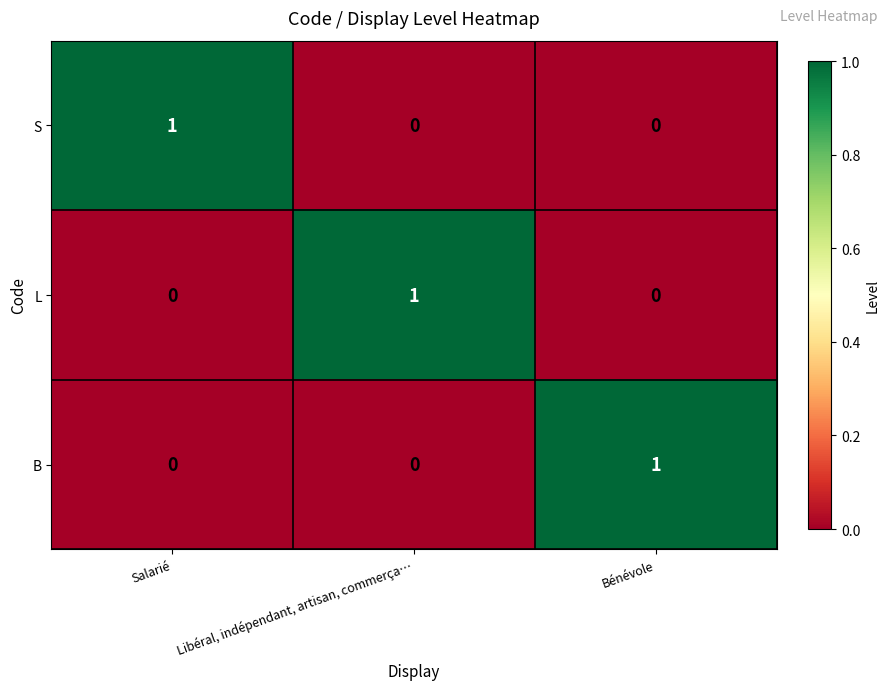

The value of B at Libéral, indépendant, artisan, commerça… is -1. True or false?

False